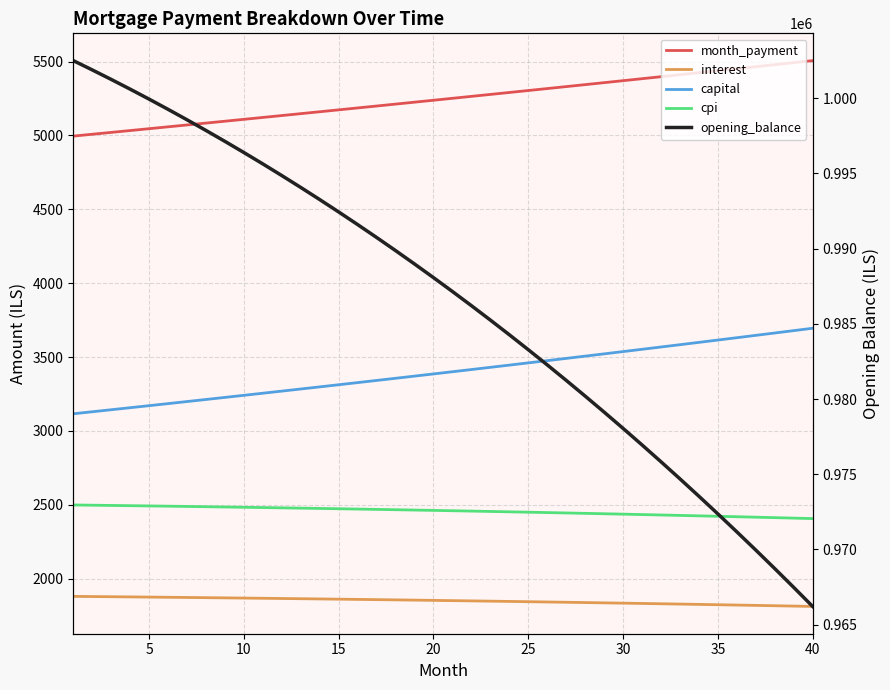

True or false: month_payment has more than 2 points higher than both neighbors.

False